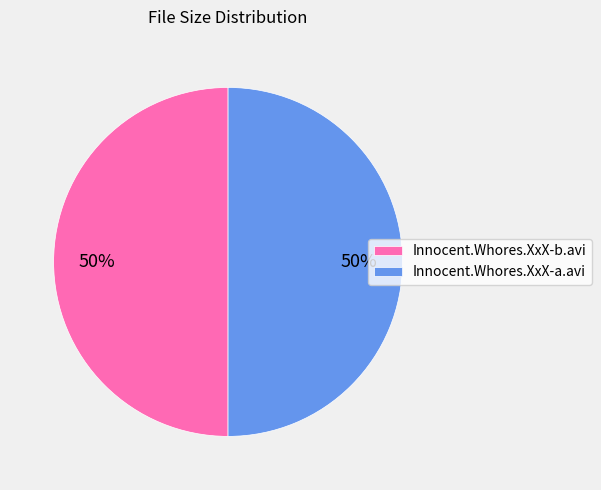

What percentage is the Innocent.Whores.XxX-b.avi slice, to the nearest percent?

50%